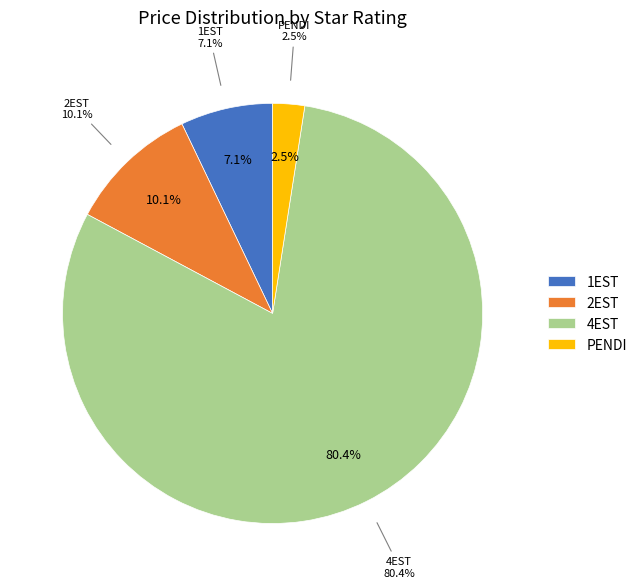

How many slices are in this pie chart?

4